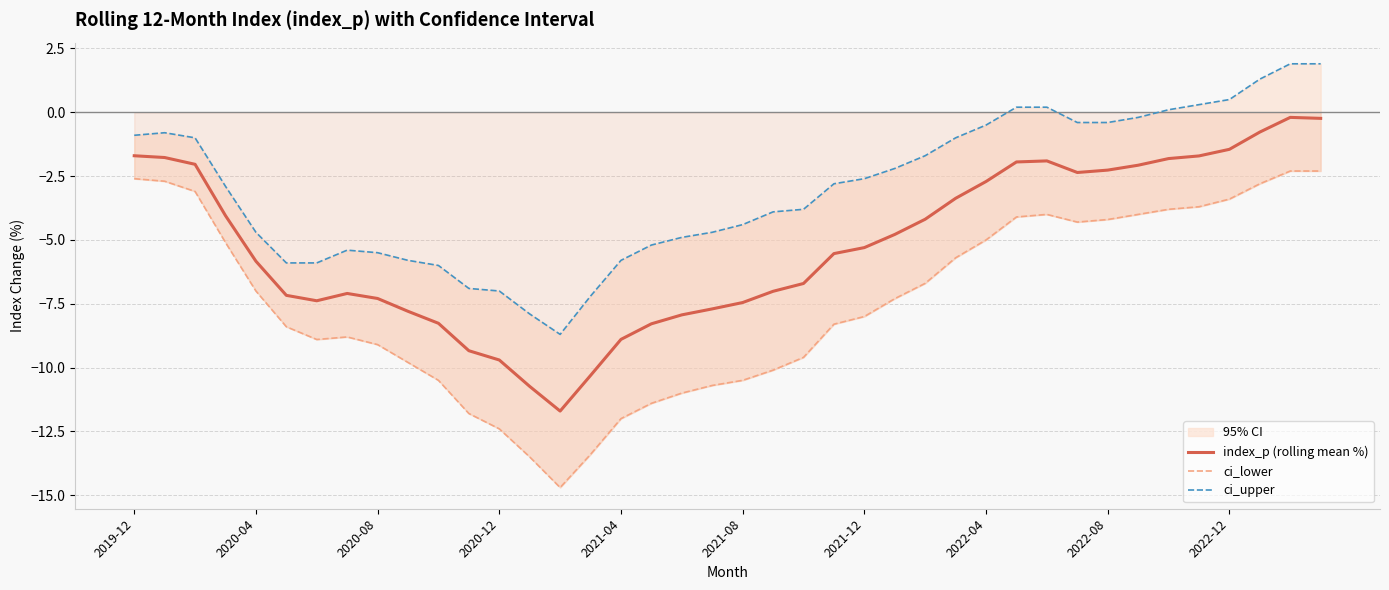

What is the value of the ci_upper point at the 37th from the left?

0.5